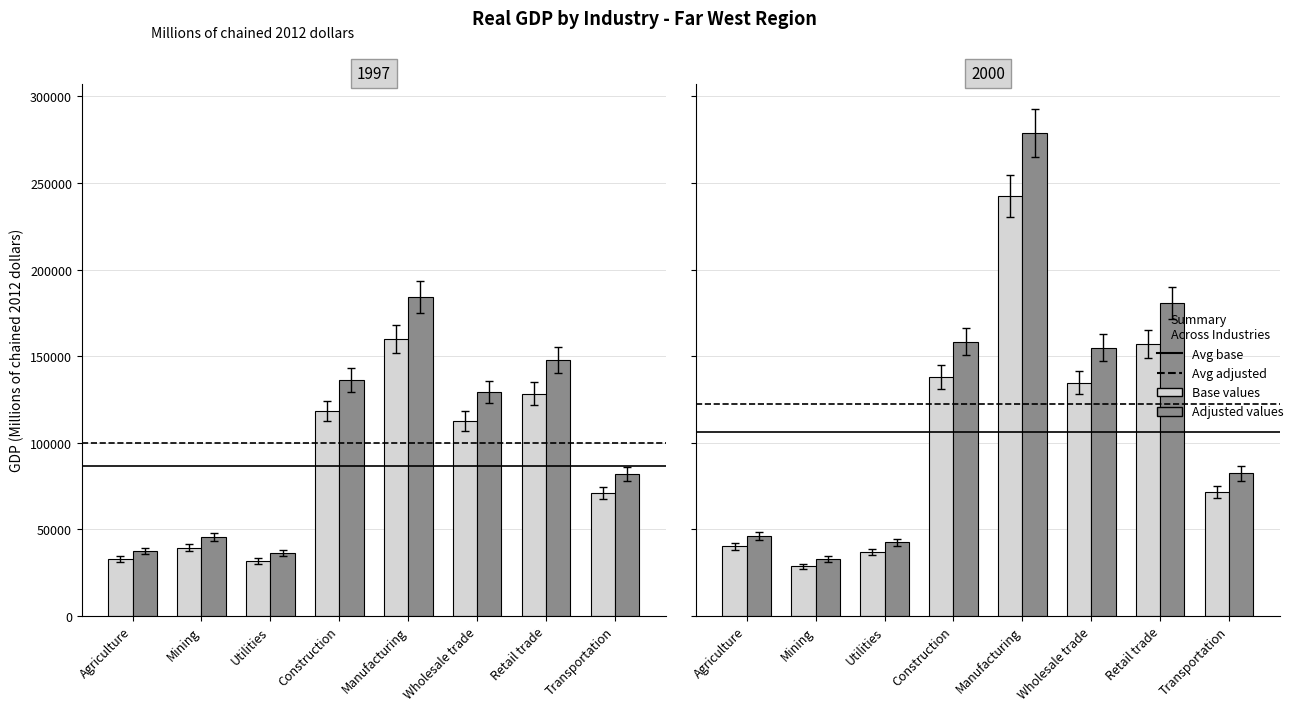

Does the chart contain any negative values?

No